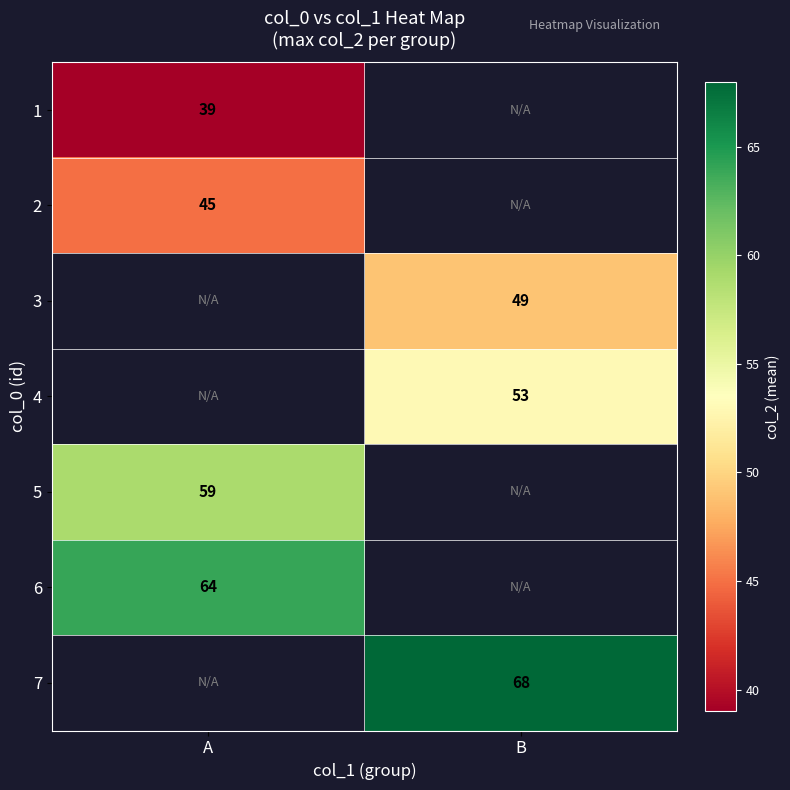

The 6 series shows 107 at A. True or false?

False